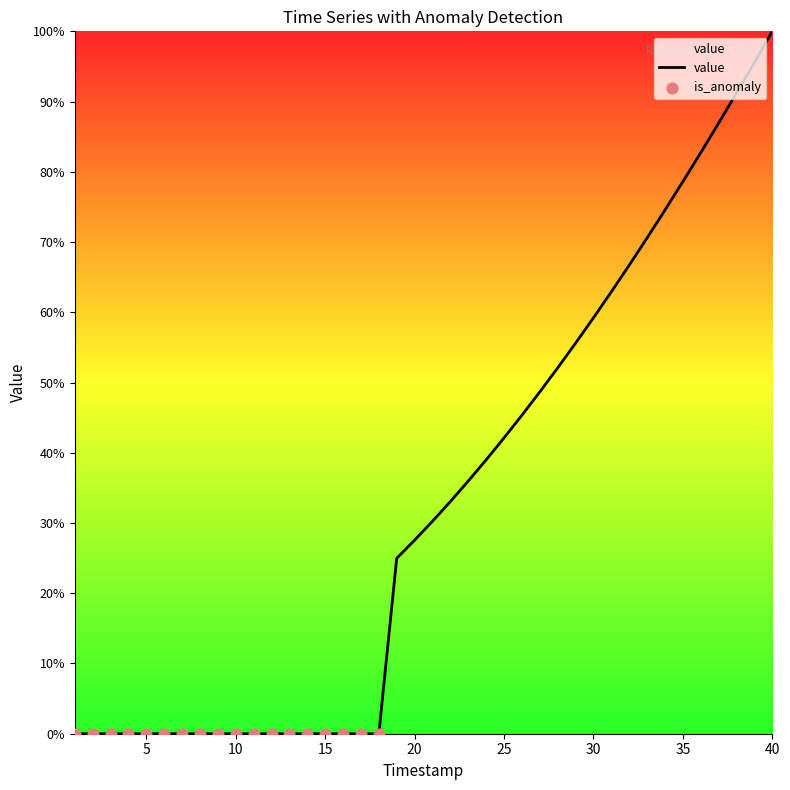

What is the difference between the maximum and minimum values?

100.0